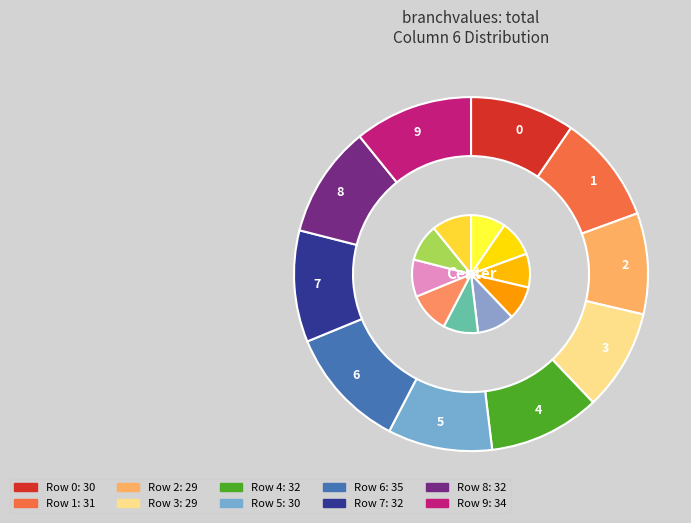

Approximately how many times larger is the value at 6 compared to 3?

1.2